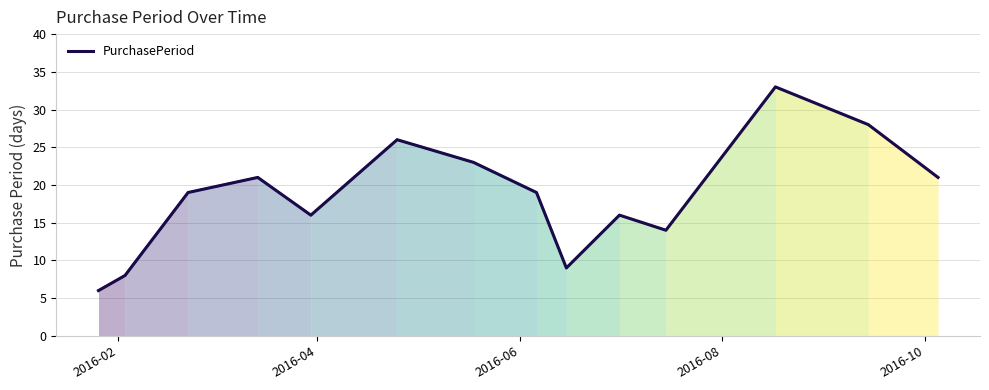

Count the number of values greater than 19.

6